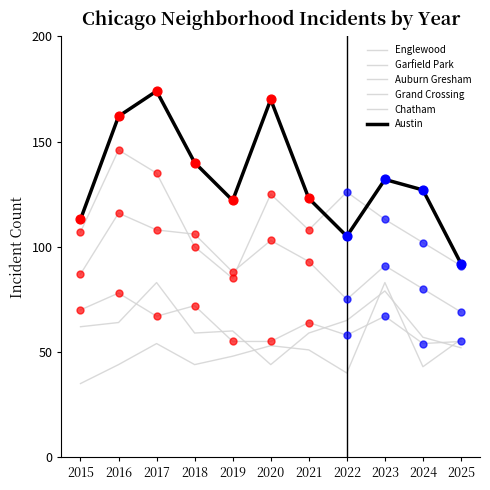

Which series has the largest total across all categories?

Austin